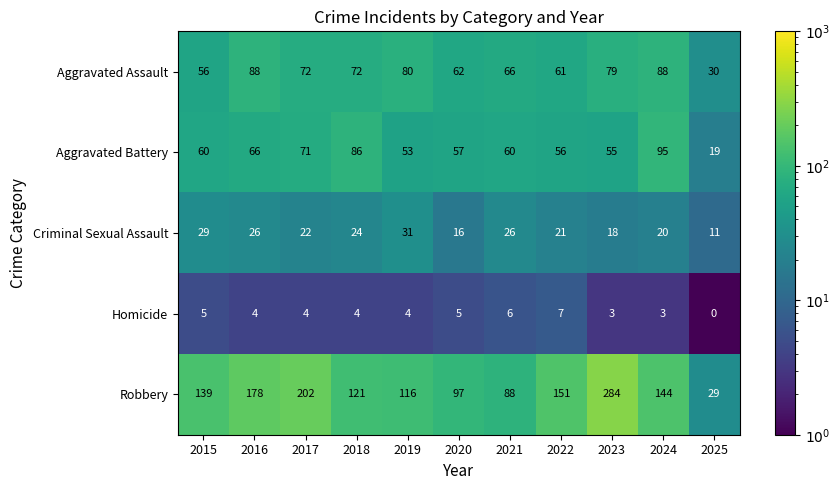

Between 2017 and 2024, which series saw the biggest shift?

Robbery